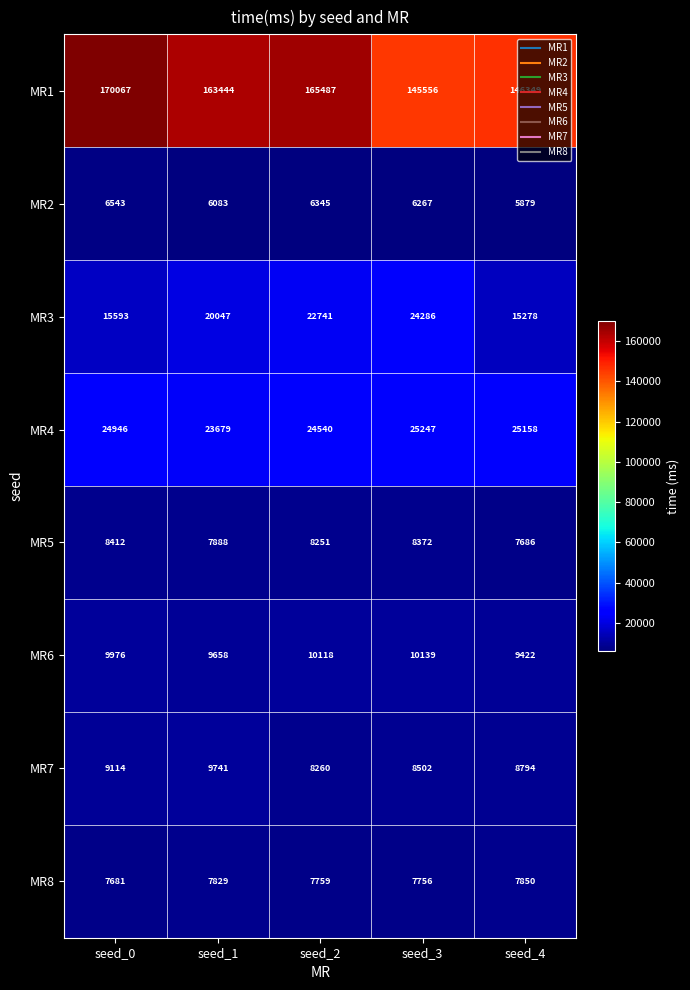

What is the sum of the MR2 values at seed_2 and seed_0?

12888